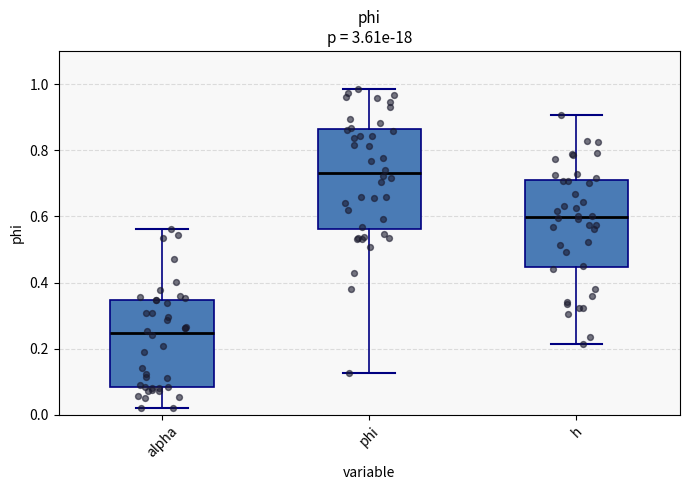

Where does the median line of the box for alpha sit on the y-axis? The values are not printed on the chart, so give them approximately, as read against the axis.

0.24